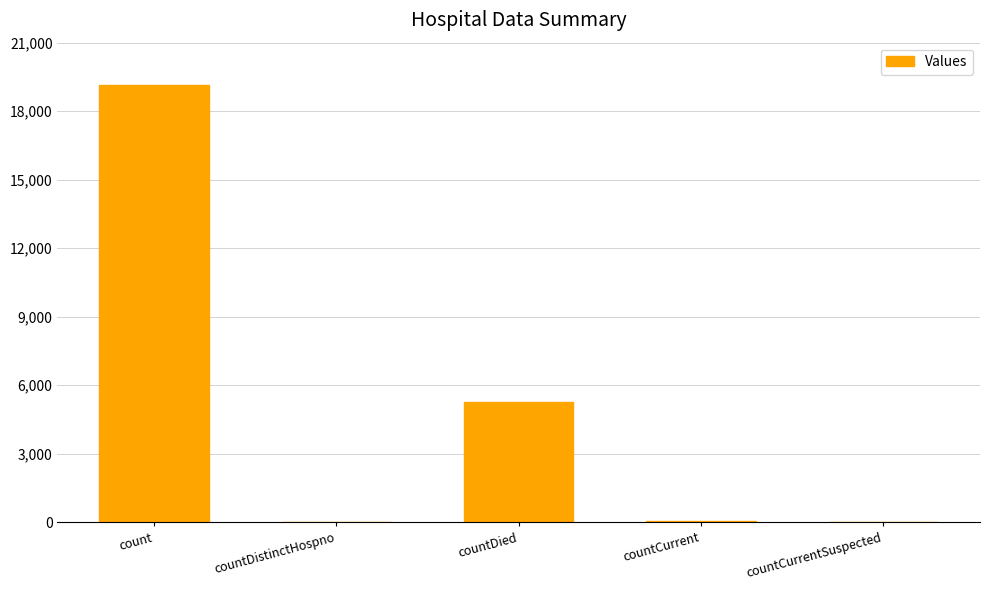

The value at countDistinctHospno is 36. True or false?

True